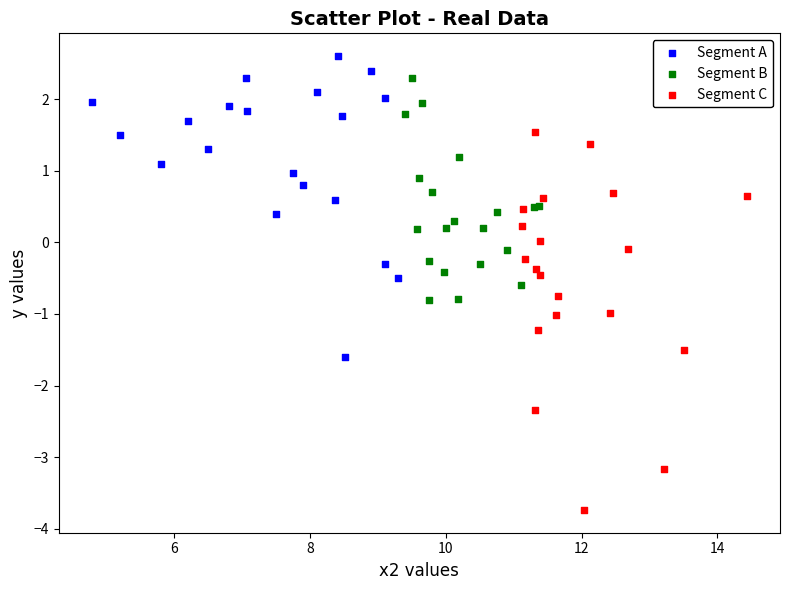

Which series reaches the maximum Y coordinate?

Segment A